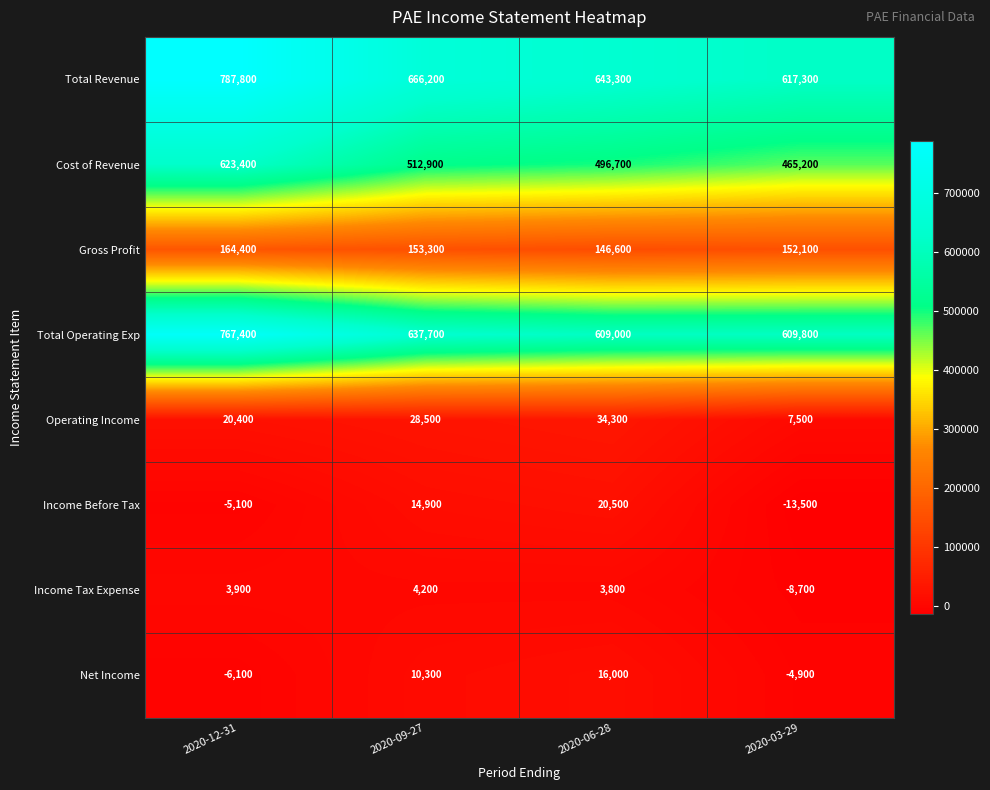

True or false: Operating Income has a value of 12903 at 2020-03-29.

False